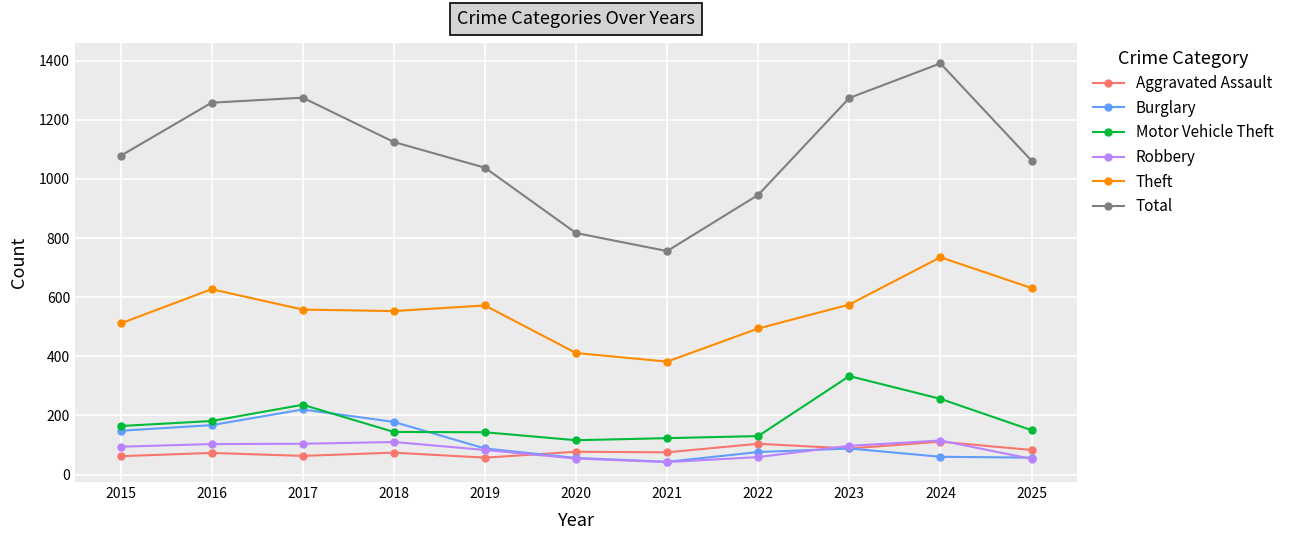

True or false: Motor Vehicle Theft has a value of 74 at 2021.

False